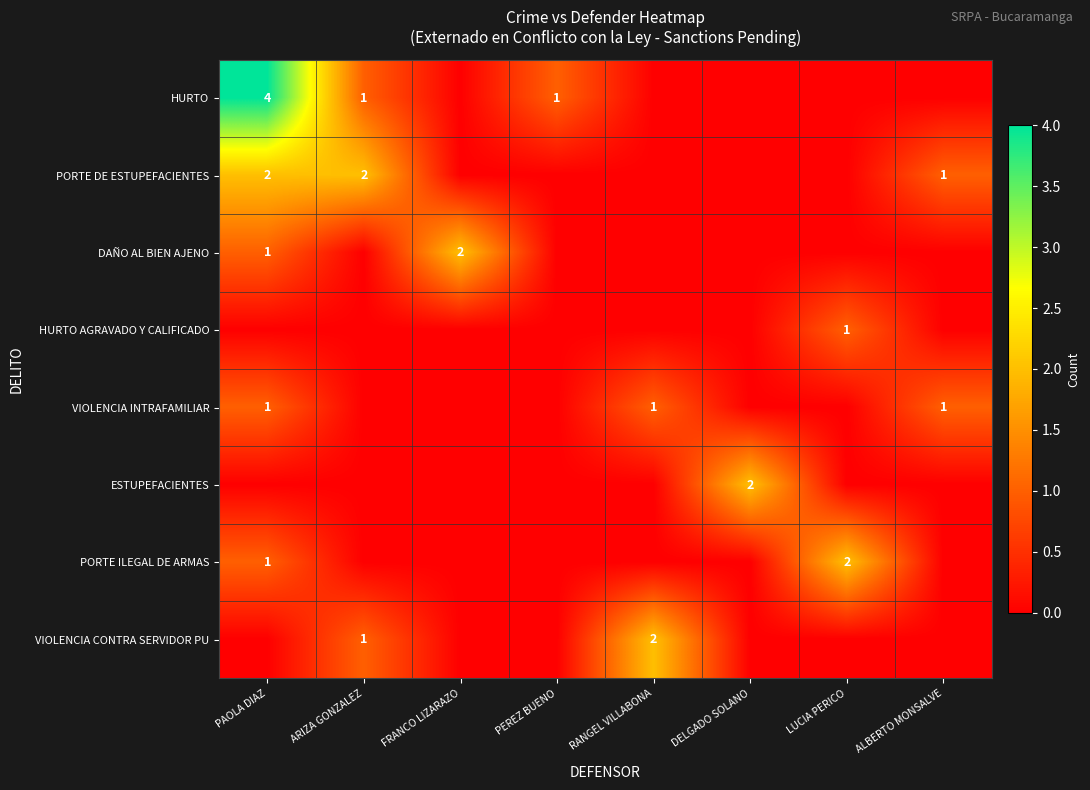

The value of HURTO AGRAVADO Y CALIFICADO at LUCIA PERICO is 1. True or false?

True